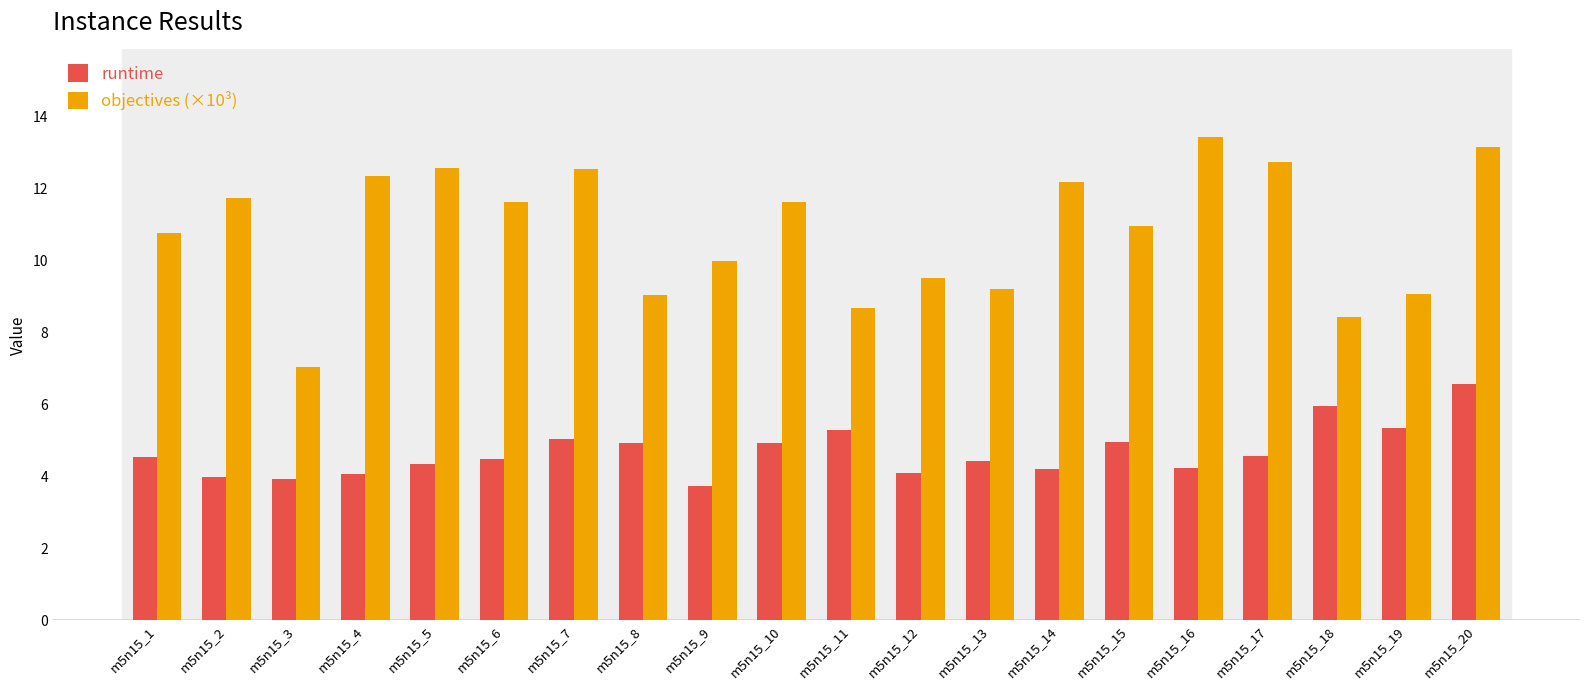

Rank the series by their maximum value, from highest to lowest.

objectives (×10³), runtime